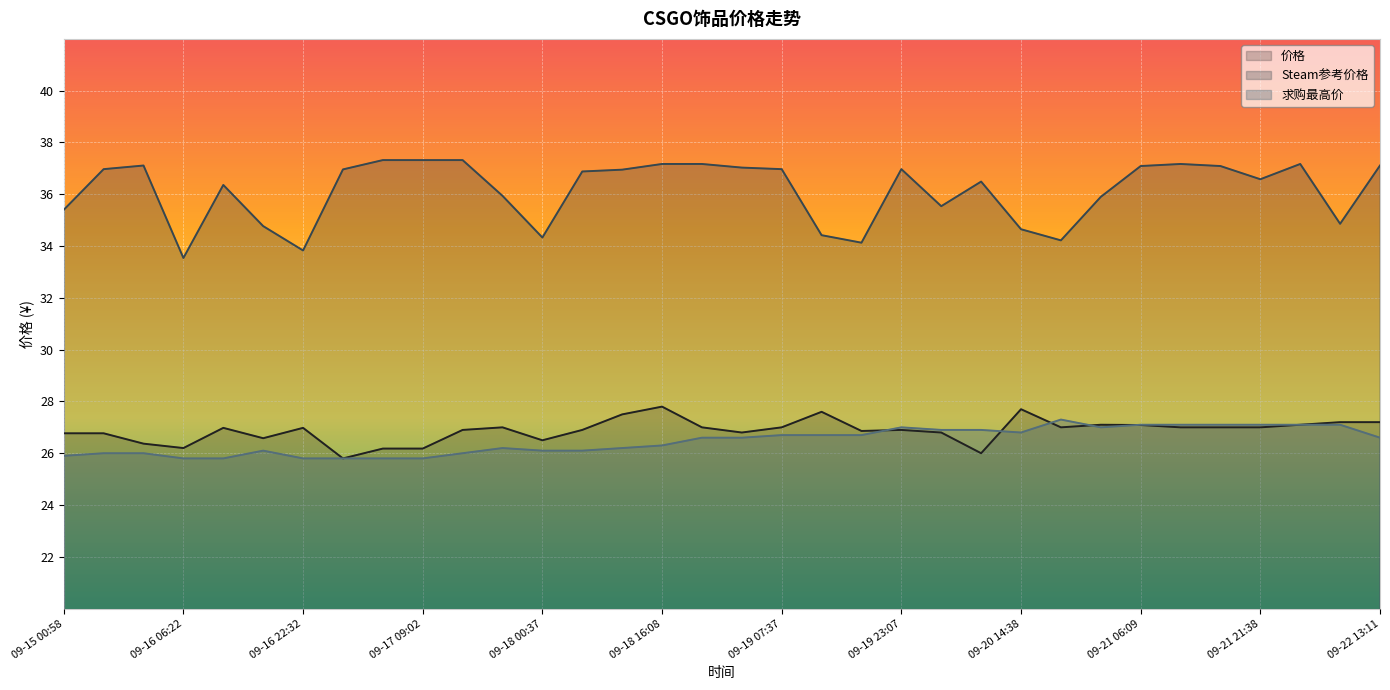

What is the greatest value displayed?

37.3